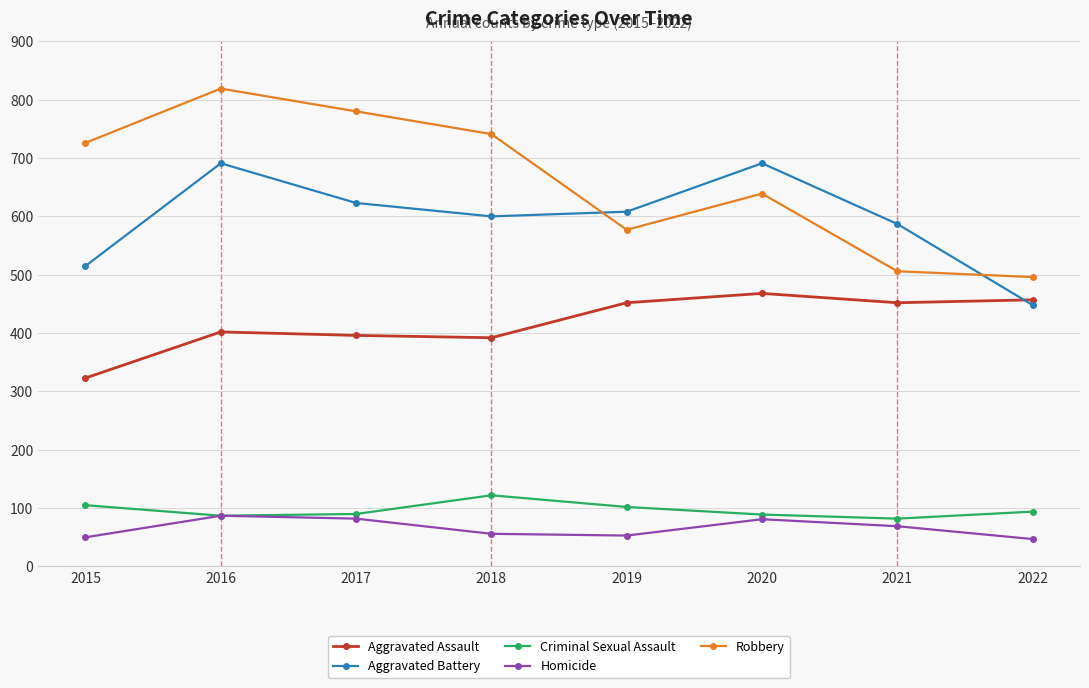

What is the minimum value for Aggravated Battery?

448